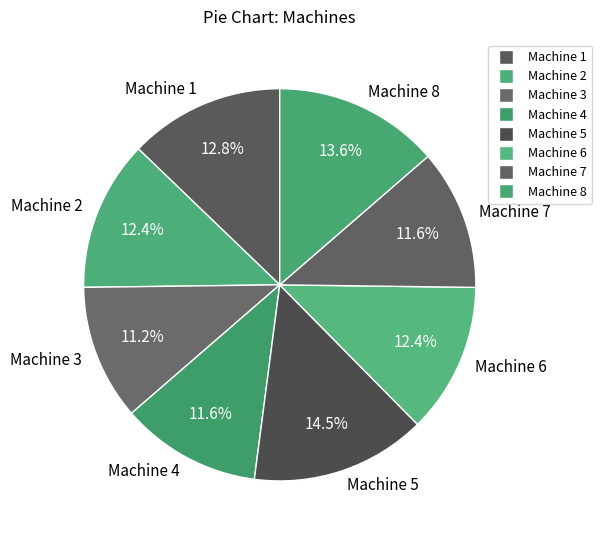

What percentage is NOT represented by Machine 8?

86.4%